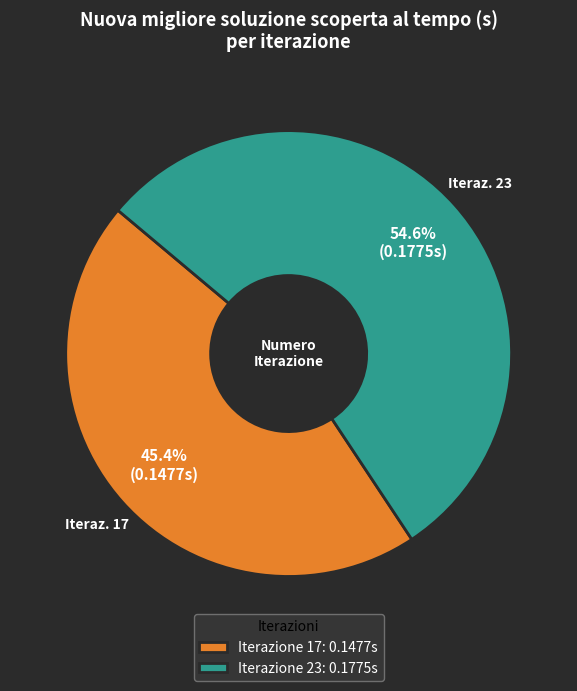

Do Iterazione 23: 0.1775s and Iterazione 17: 0.1477s together represent more than half of the pie?

Yes